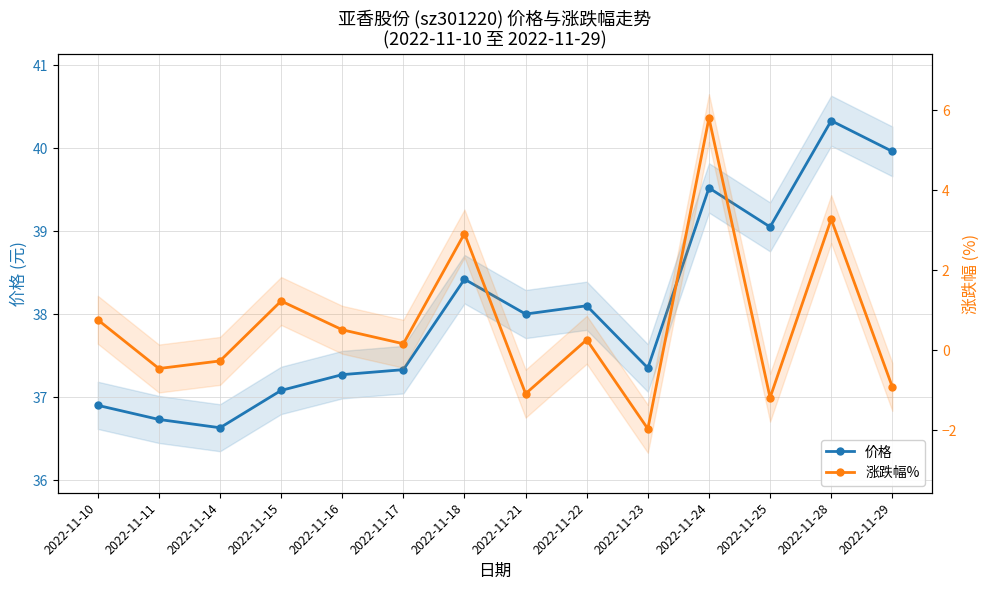

How many data points in 涨跌幅% are less than 0?

6